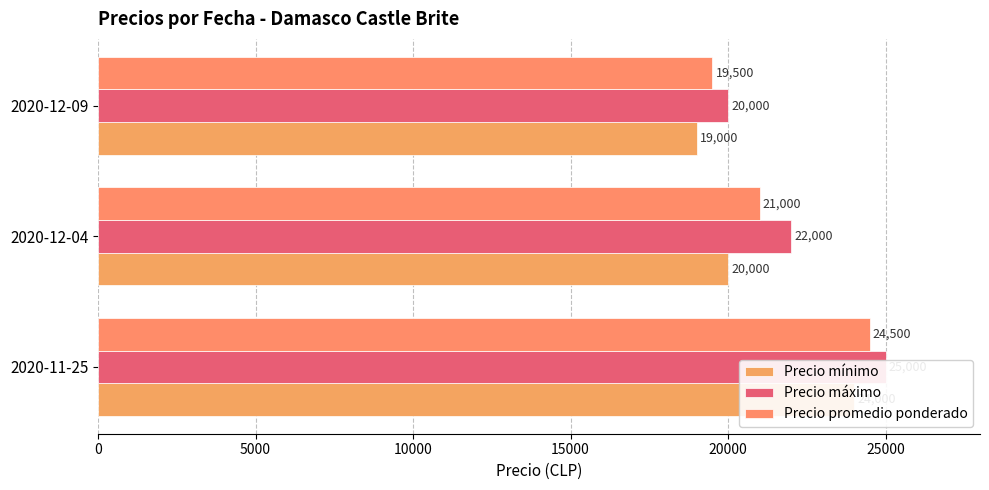

List the series in order of their peak value, lowest first.

Precio mínimo, Precio promedio ponderado, Precio máximo